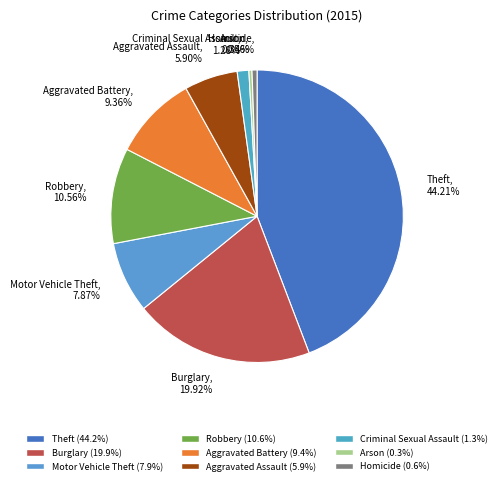

What is the ratio of the value at Homicide to the value at Arson?

1.6